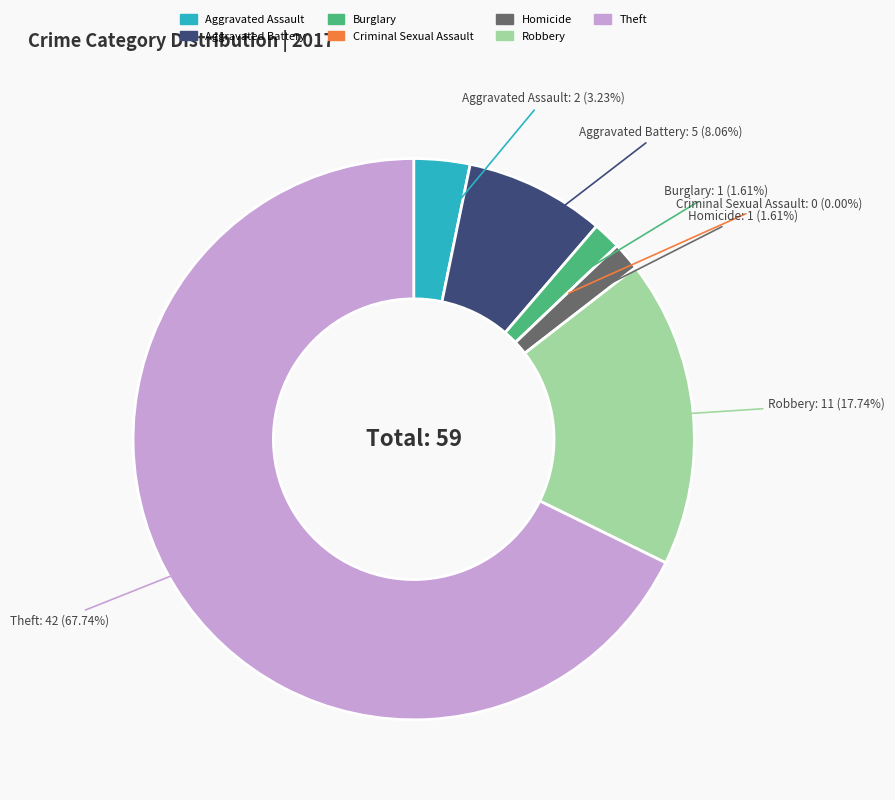

Does Theft account for over 50% of the chart?

Yes